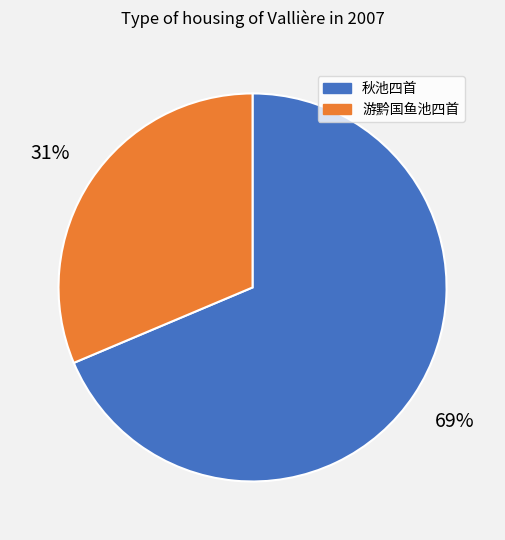

Is there a majority slice in this chart?

Yes